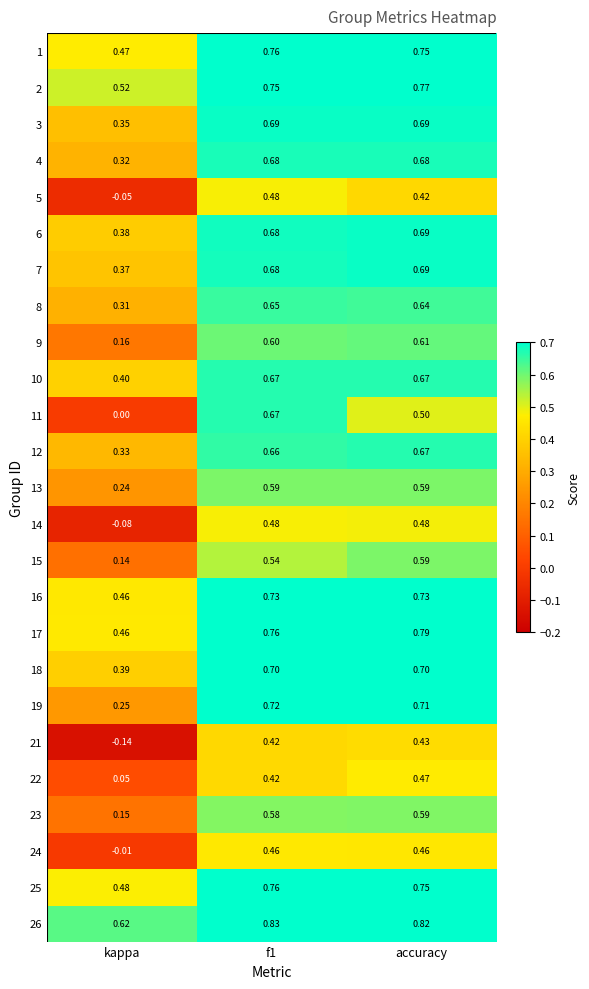

Which category has the lowest value across all series?

kappa